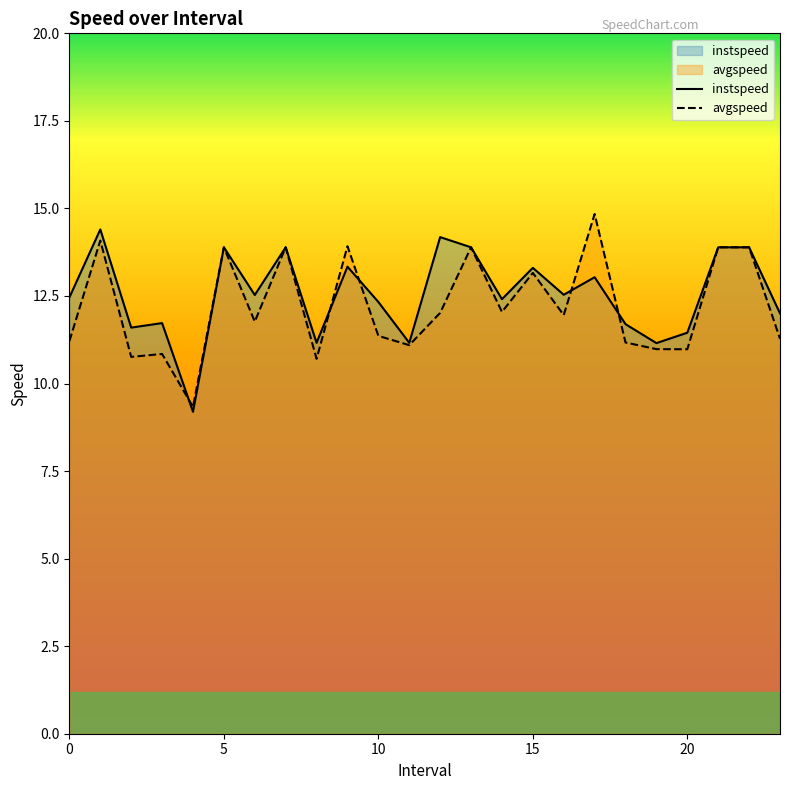

Which category has the lowest value across all series?

4.0